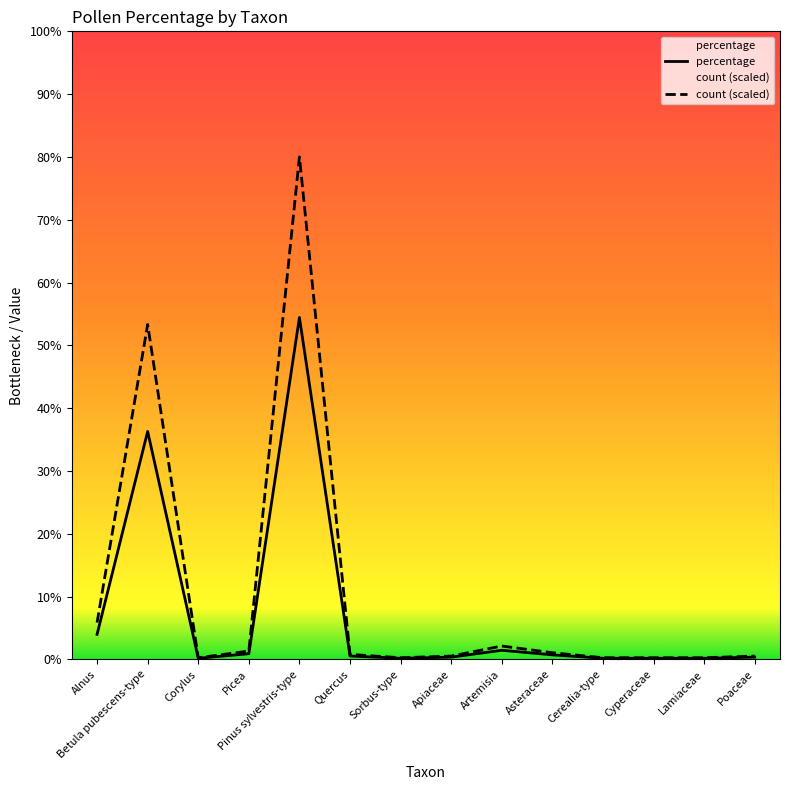

What is the approximate value of percentage at Cyperaceae?

0.2